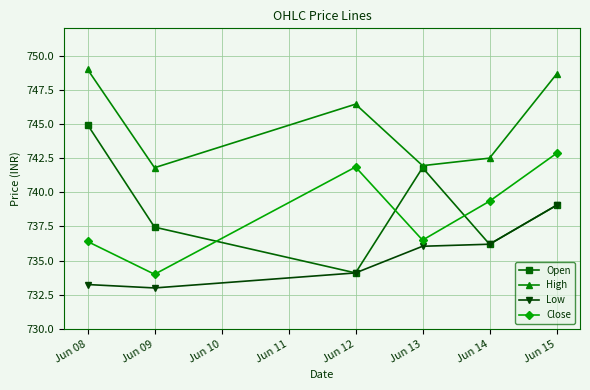

At which label does Low first exceed 736?

Jun 13